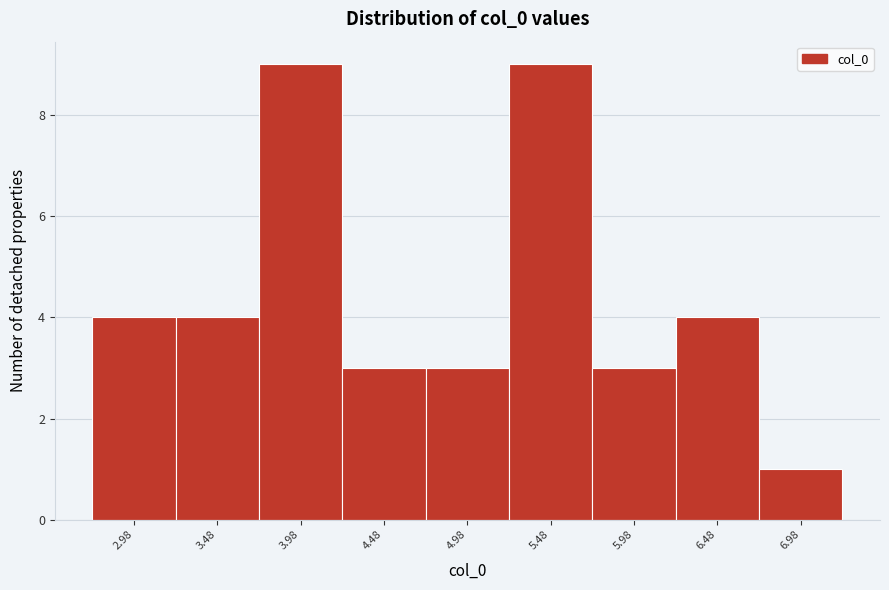

Reading right to left, transcribe all the data shown in this chart.

6.98=1	6.48=4	5.98=3	5.48=9	4.98=3	4.48=3	3.98=9	3.48=4	2.98=4